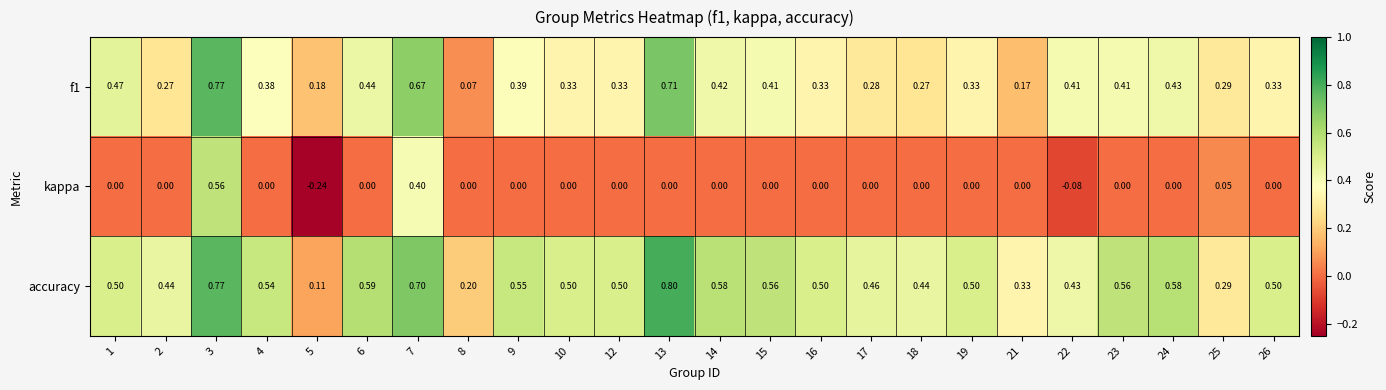

What is the total value across all series at 24?

1.0